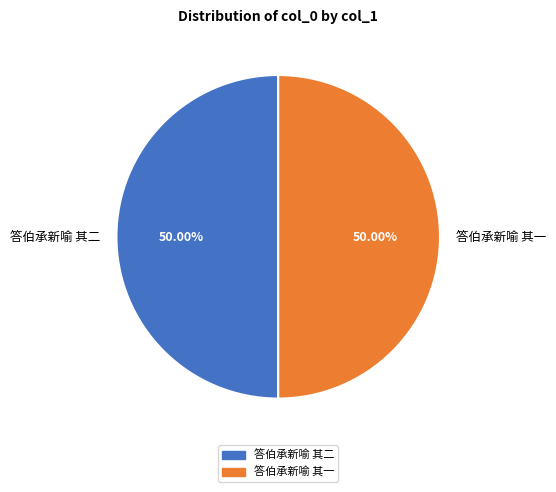

What is the ratio of the value at 答伯承新喻 其二 to the value at 答伯承新喻 其一?

1.0